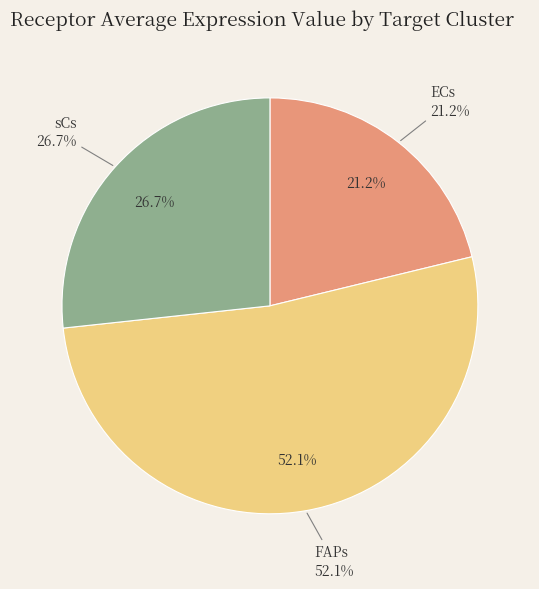

How many slices are in this pie chart?

3